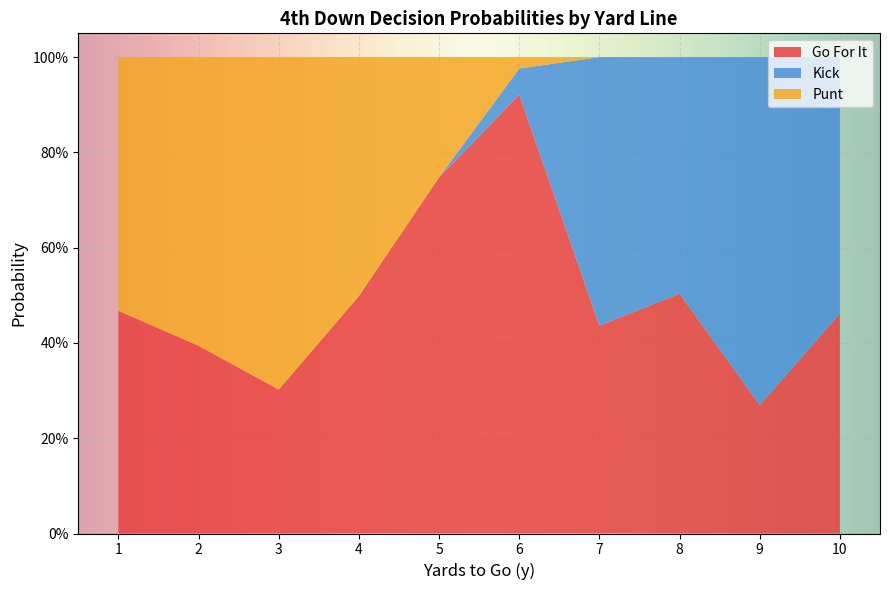

What are all the series names shown in the legend?

Go For It, Kick, Punt